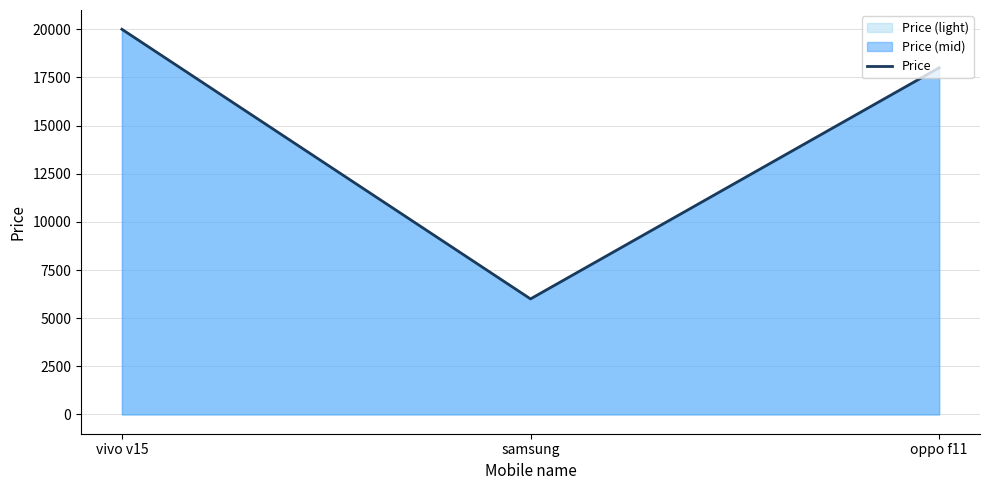

Rank the categories by value from highest to lowest.

vivo v15, oppo f11, samsung